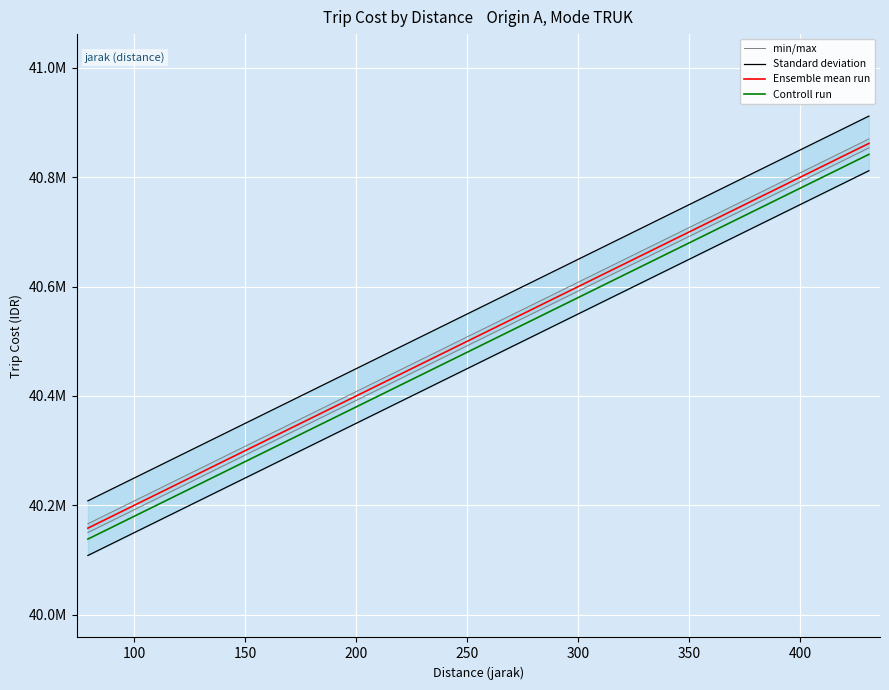

What is the difference between the second highest and second lowest values in the Controll run series?

618000.0